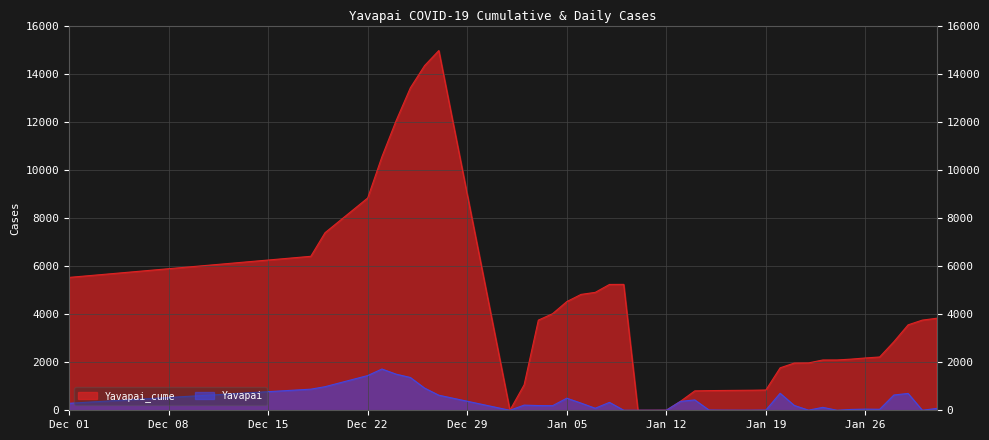

Rank the series by their average value, from lowest to highest.

Yavapai, Yavapai_cume